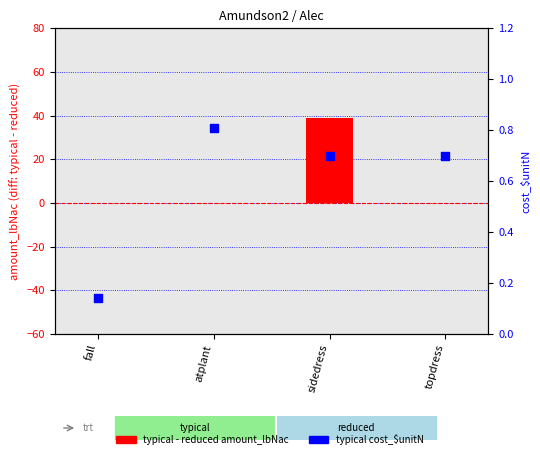

Which series has the widest spread of Y values?

typical - reduced amount_lbNac